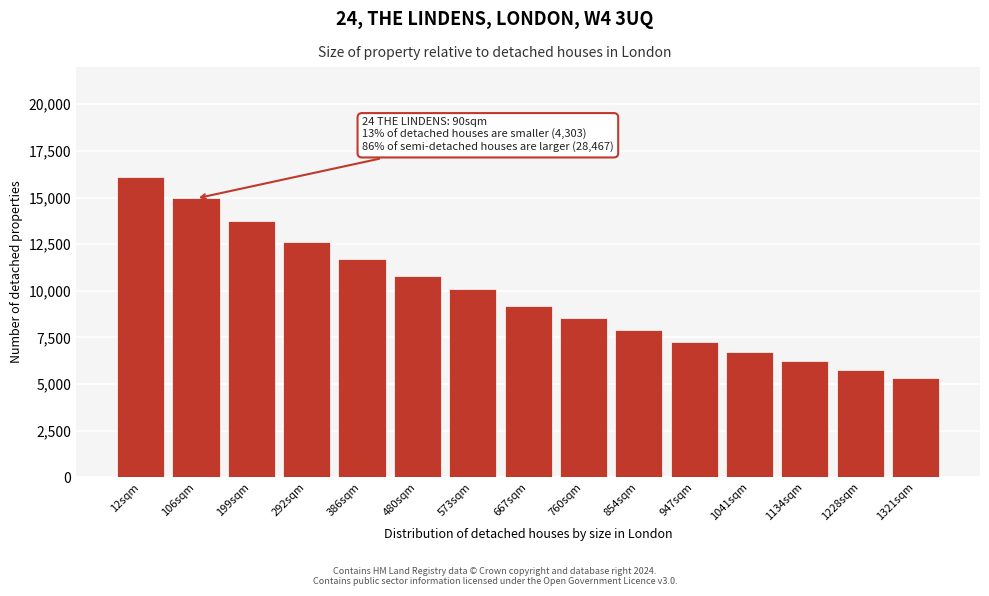

Reading right to left, what are all the values shown in this chart?

1321sqm=5323	1228sqm=5754	1134sqm=6242	1041sqm=6723	947sqm=7263	854sqm=7909	760sqm=8538	667sqm=9159	573sqm=10088	480sqm=10796	386sqm=11724	292sqm=12600	199sqm=13726	106sqm=14948	12sqm=16102